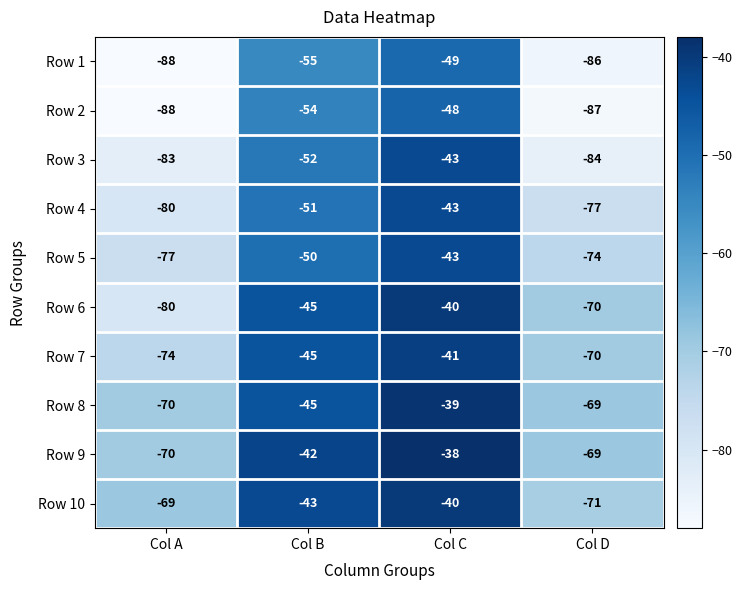

At which category is the sum across all series the highest?

Col C